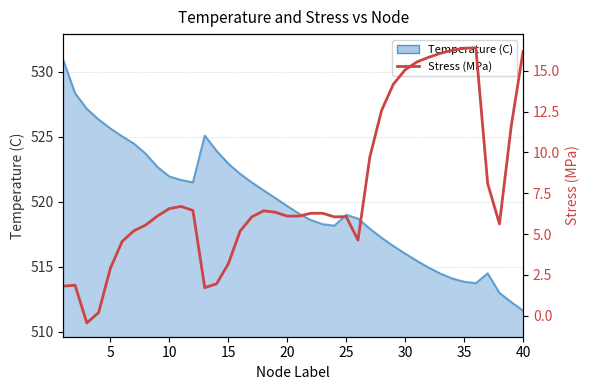

How many lines are shown in the chart?

1